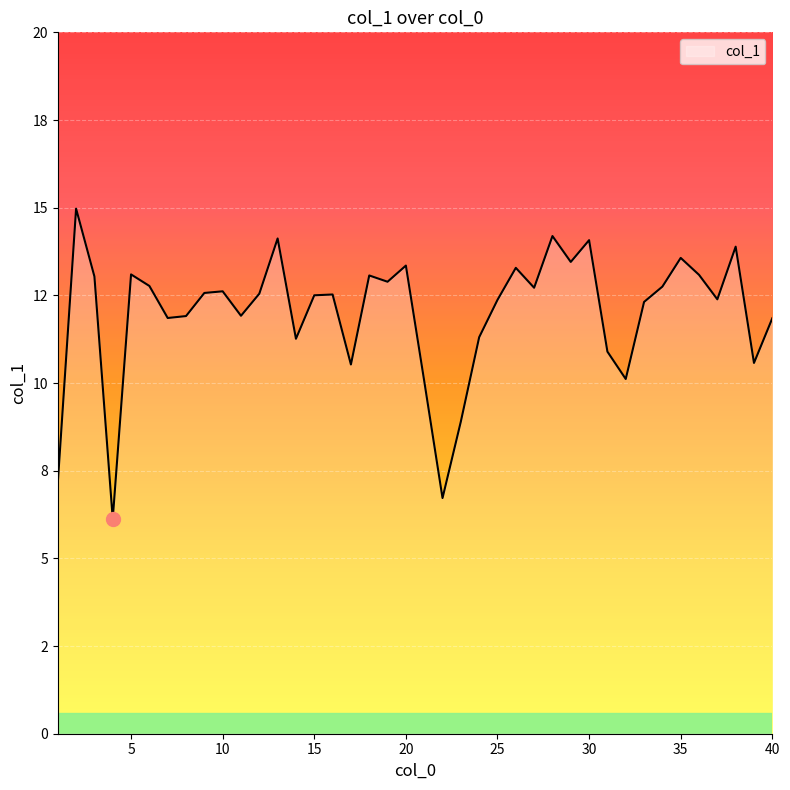

List the labels in order of value, largest first.

2, 28, 13, 30, 38, 35, 29, 20, 26, 5, 36, 18, 3, 19, 6, 34, 27, 10, 9, 12, 16, 15, 37, 25, 33, 11, 8, 7, 40, 24, 14, 31, 39, 17, 32, 21, 23, 1, 22, 4